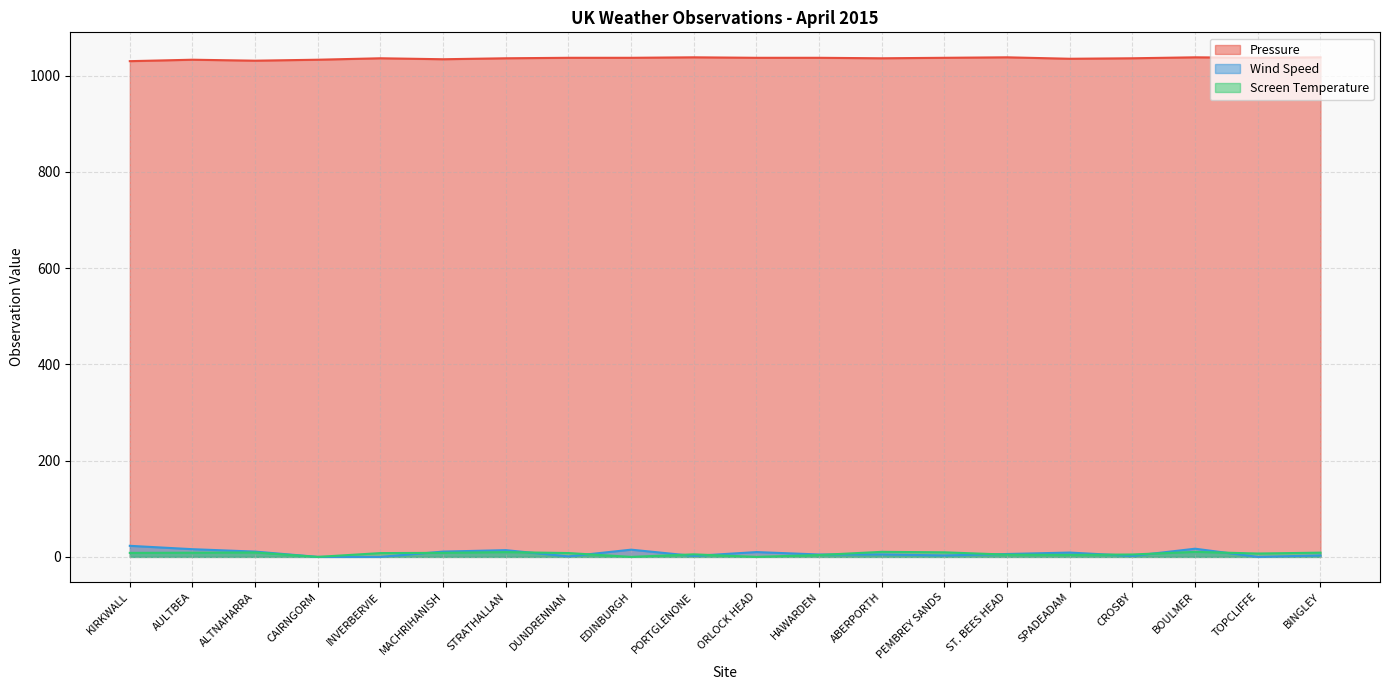

What is the difference between the maximum and minimum values in the Pressure series?

8.0